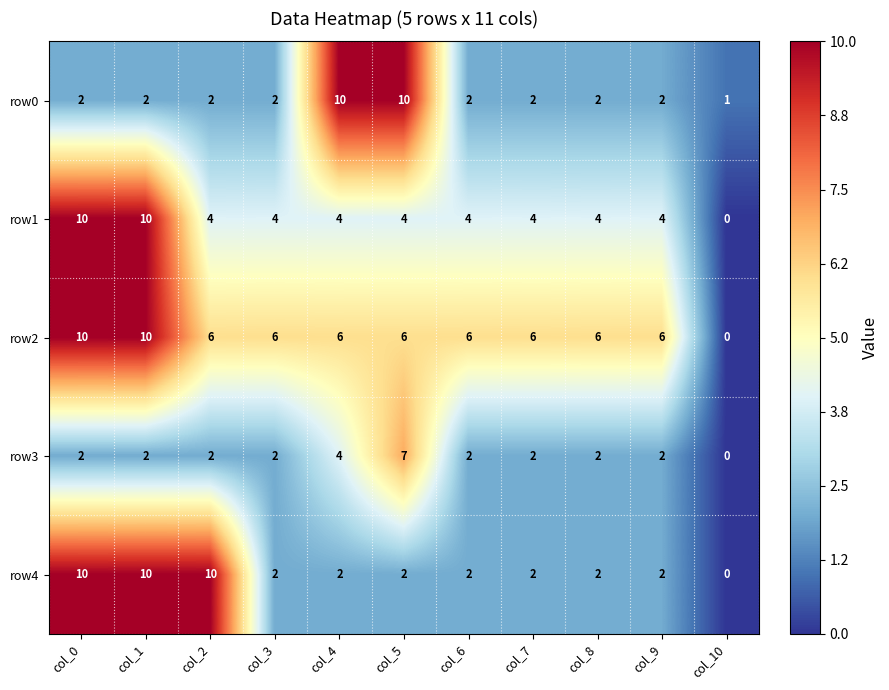

Rank the series by their average value, from highest to lowest.

row2, row1, row4, row0, row3